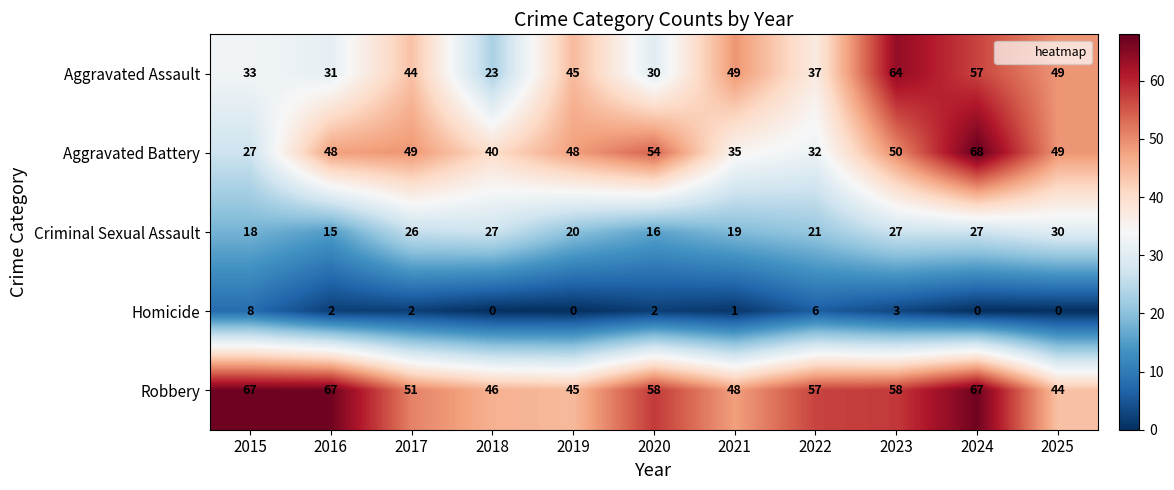

What value does the Aggravated Assault series have at 2018, to the nearest 5?

25